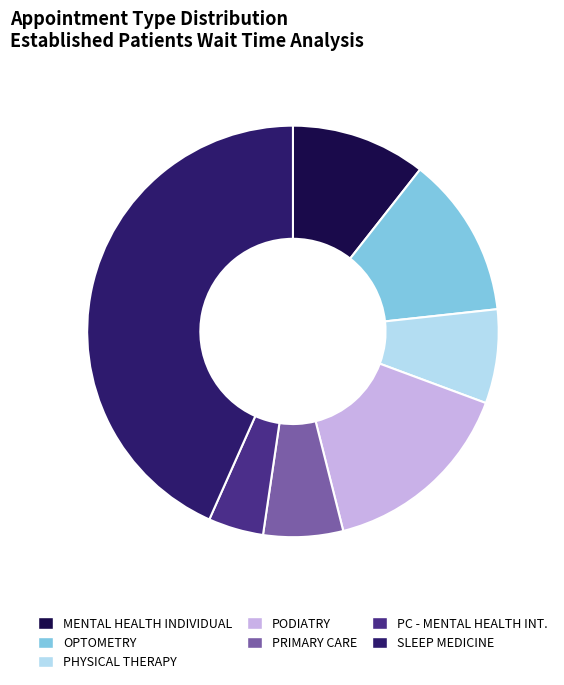

Count the number of slices in the pie.

7